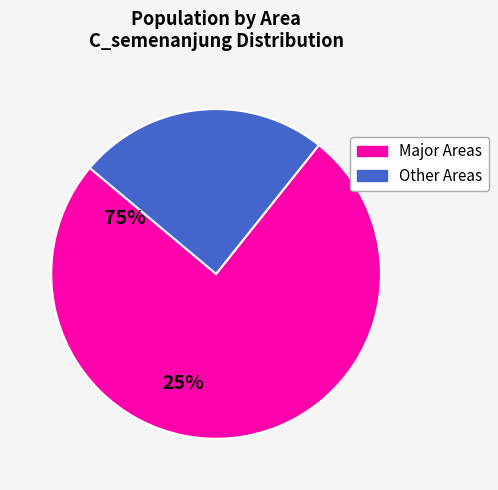

Is there any slice that represents more than half of the pie?

Yes